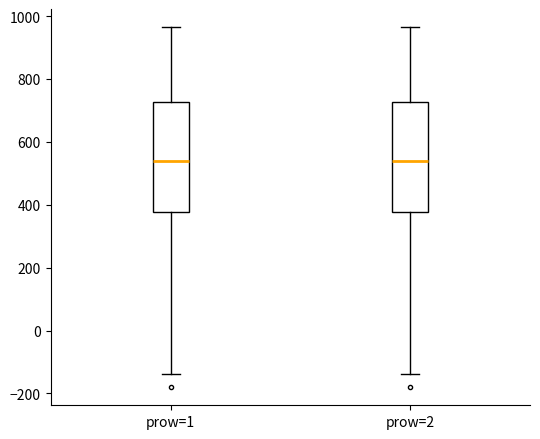

Reading left to right, transcribe this box plot: for each box, give where its median line is, the range the box spans, and where its two whiskers end, as read against the y-axis. The values are not printed on the chart, so give them approximately, as read against the axis.

prow=1: median 540, box 380 to 720, whiskers -140 to 960
prow=2: median 540, box 380 to 720, whiskers -140 to 960